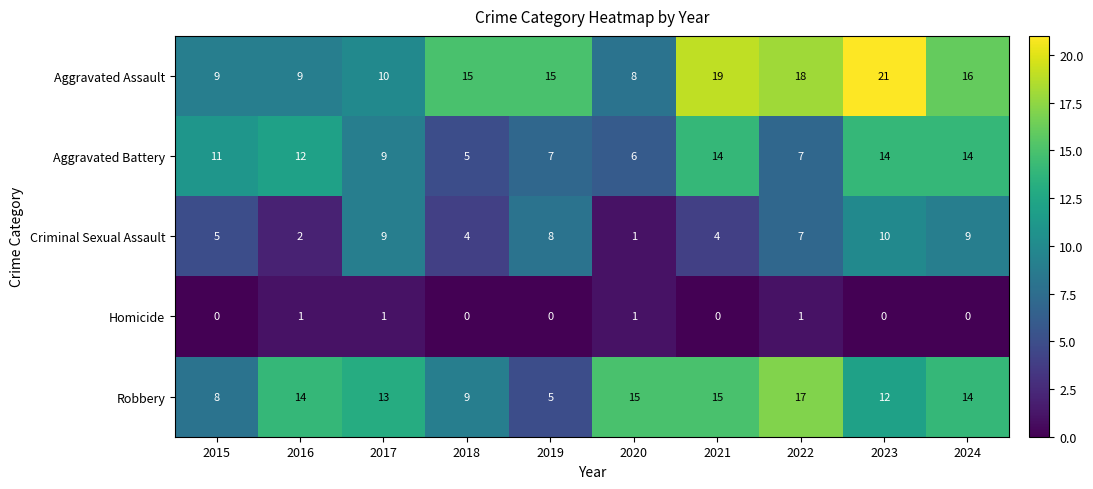

At how many categories does at least one series exceed 7?

10